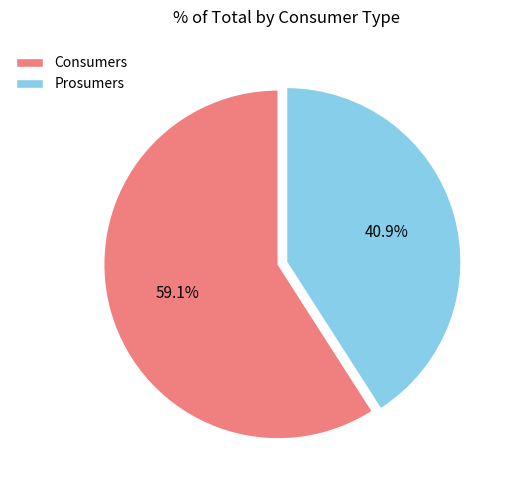

Is it true that Consumers is 53% of the pie?

False